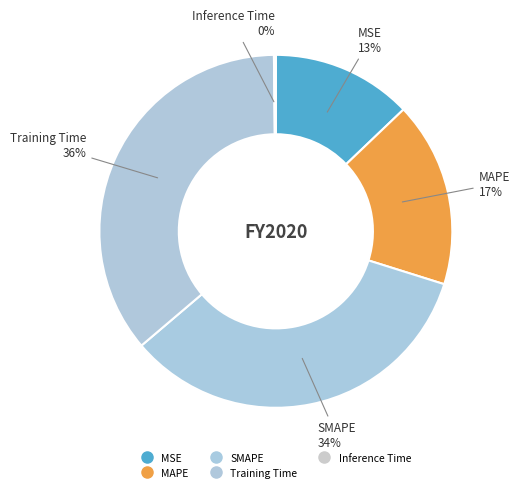

How many segments does this pie chart have?

5